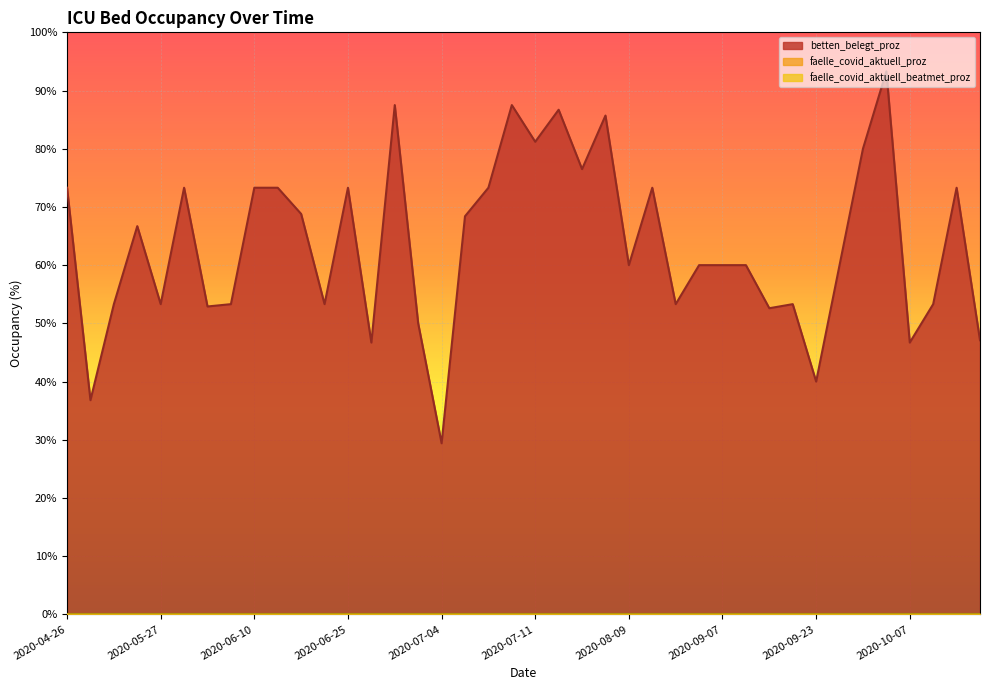

True or false: faelle_covid_aktuell_proz has more than 2 points higher than both neighbors.

False